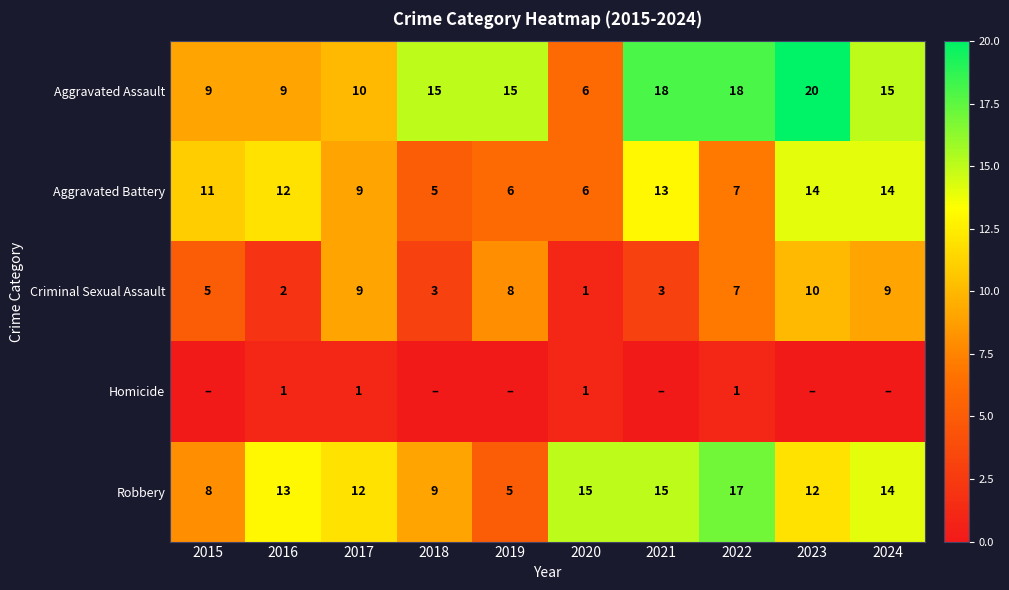

What is the difference between the highest and lowest values at 2016?

12